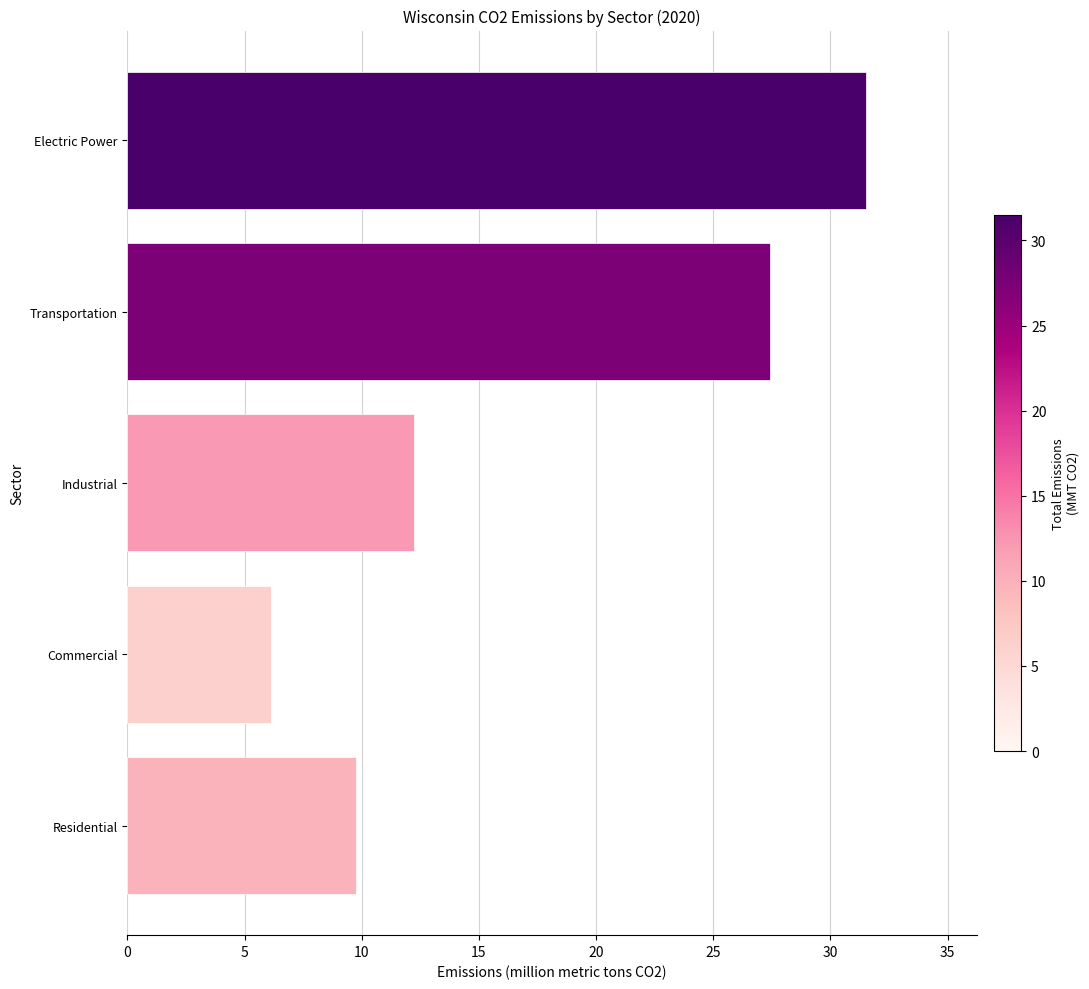

List the labels in order of value, largest first.

Electric Power, Transportation, Industrial, Residential, Commercial